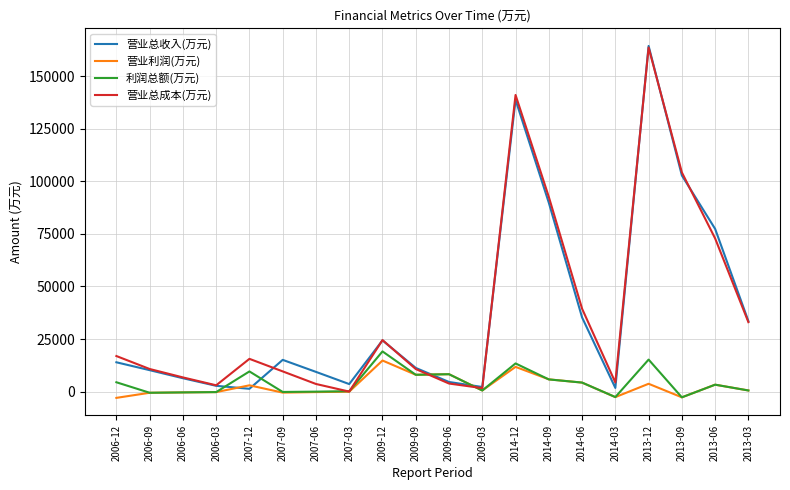

True or false: 营业总成本(万元) has more than 0 points higher than both neighbors.

True